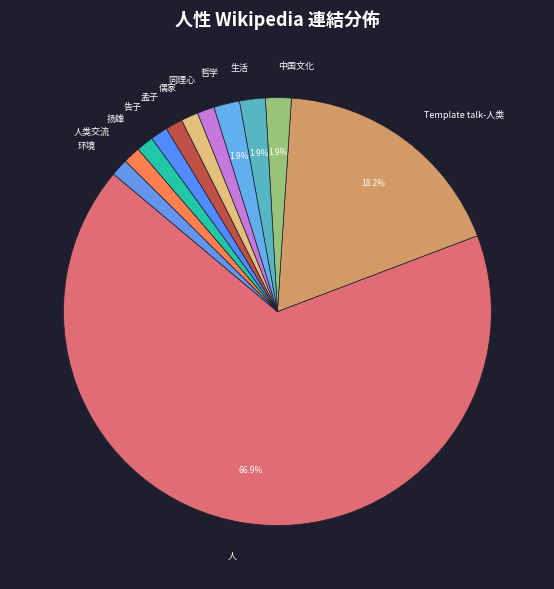

What is the majority slice?

人